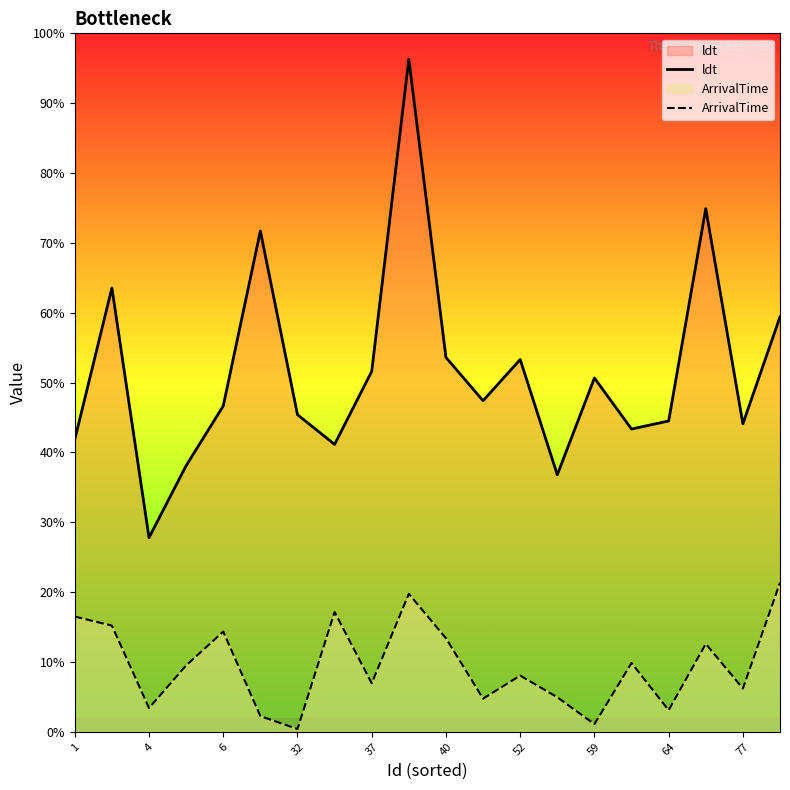

Does the chart display data point markers on the line(s)?

No